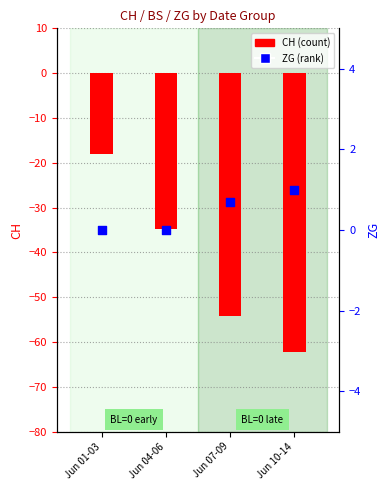

What is the total value across all series at Jun 04-06?

-34.7